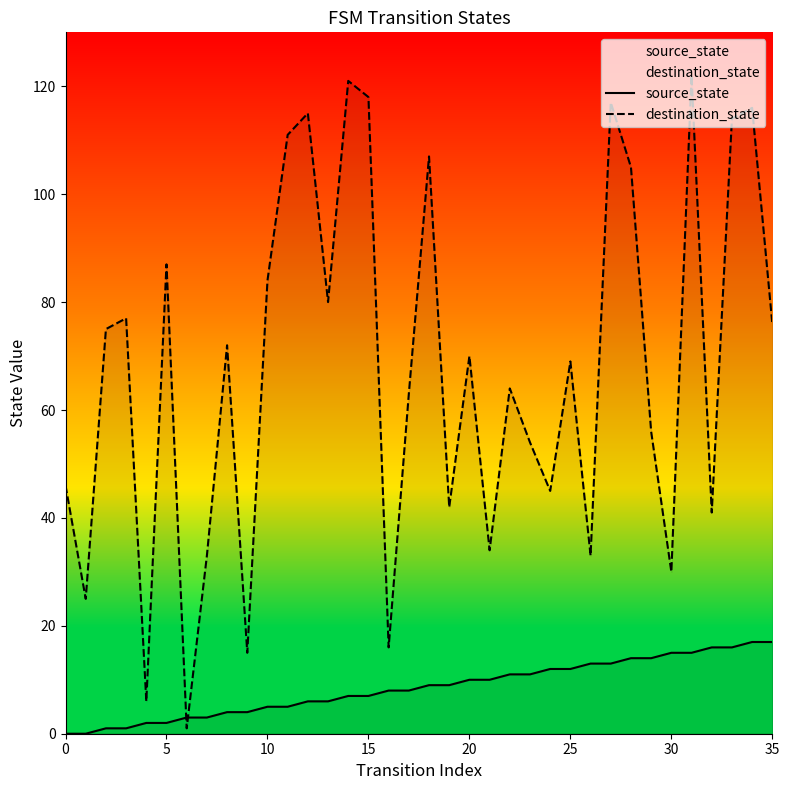

List the series in order of their peak value, lowest first.

source_state, destination_state